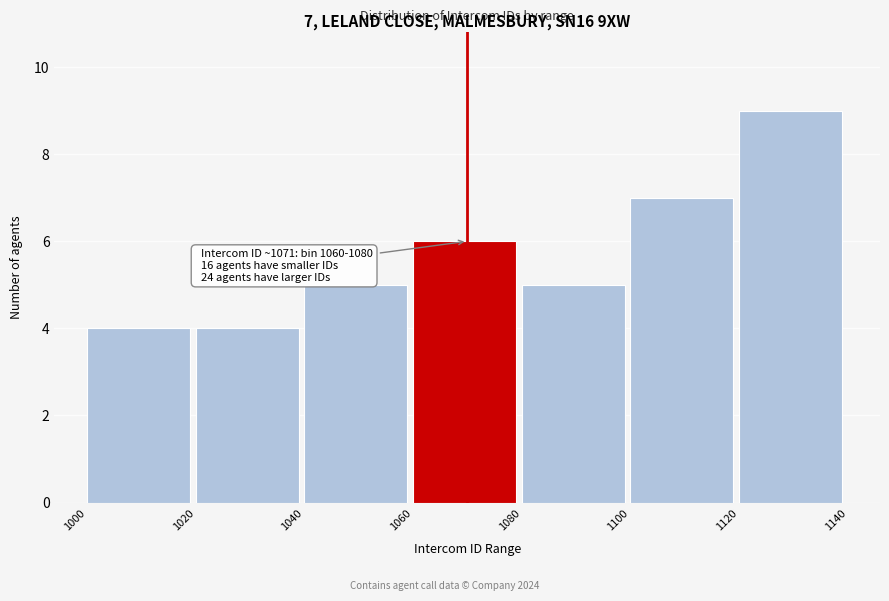

Over which range of the x-axis is the bar tallest?

1120 to 1140